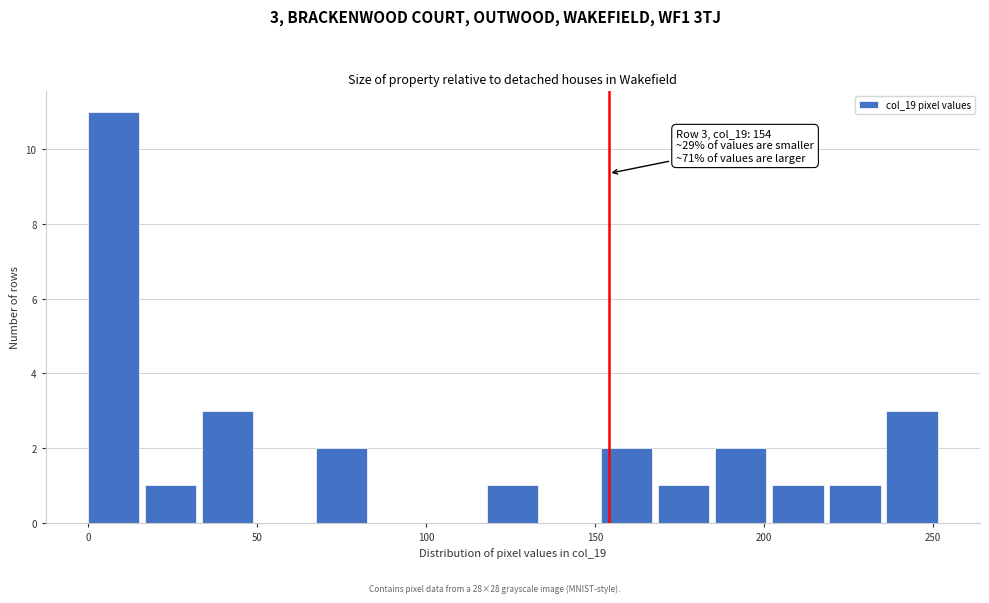

Around what value on the x-axis is the tallest bar? Give the approximate position of its centre, as read against the axis.

10